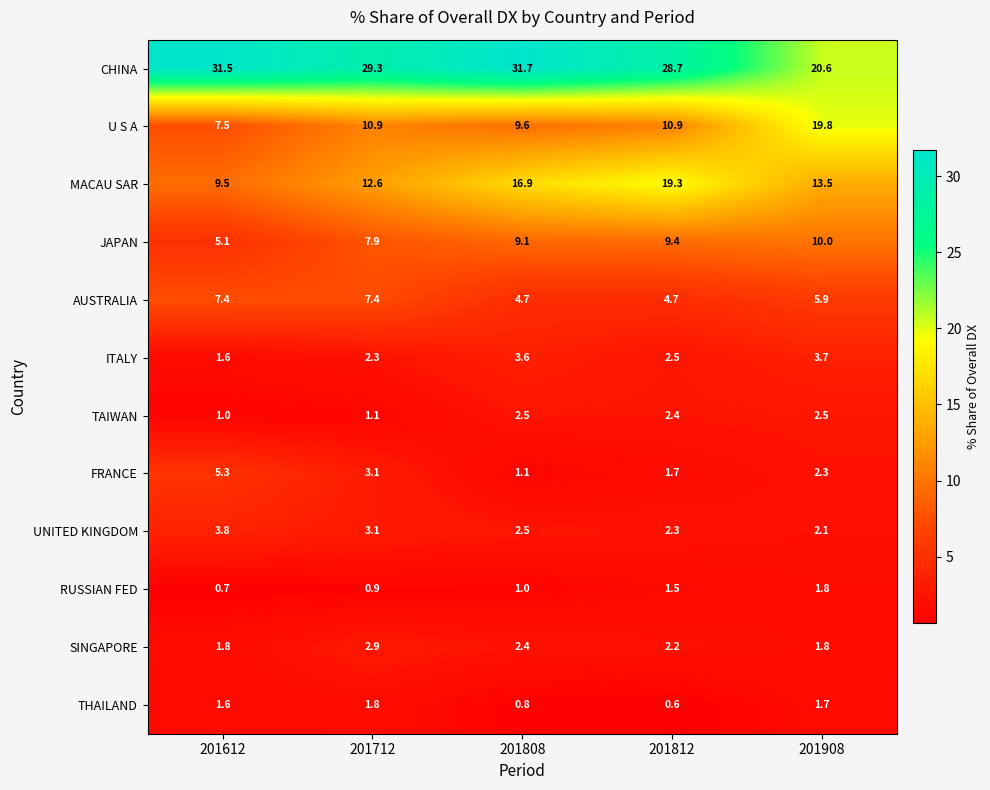

What is the sum of the FRANCE values at 201612 and 201812?

7.0